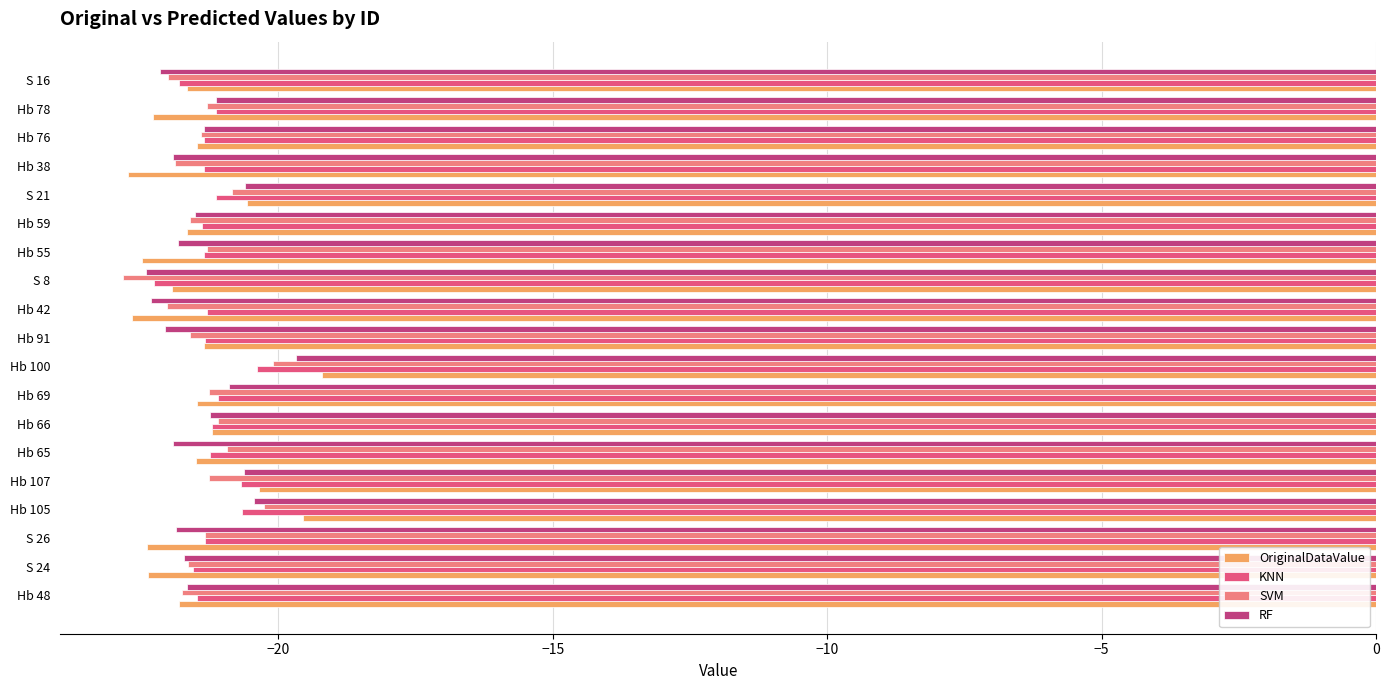

What is the greatest value displayed?

-19.2